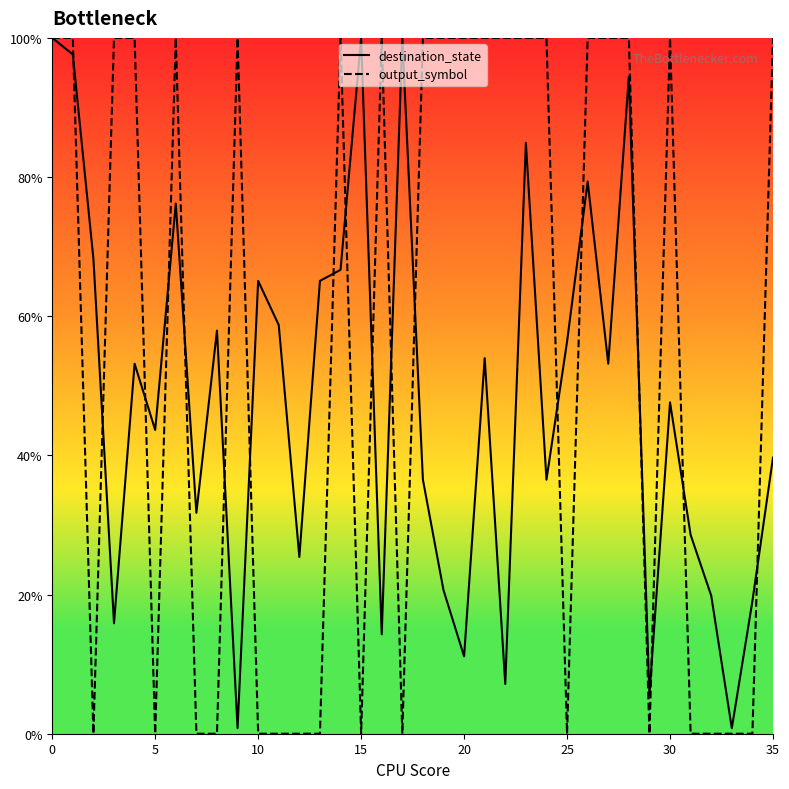

True or false: output_symbol has a value of 179.4 at 23.

False